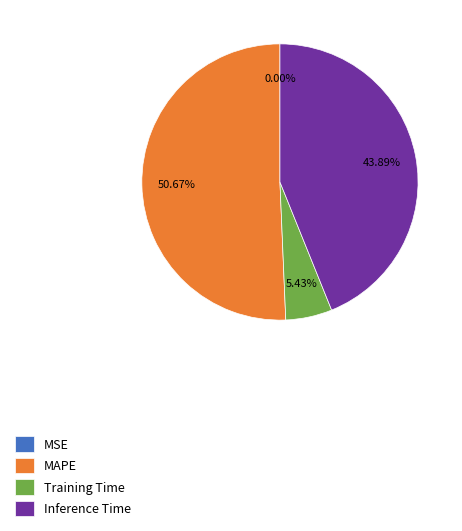

What is the largest slice in the pie chart?

MAPE